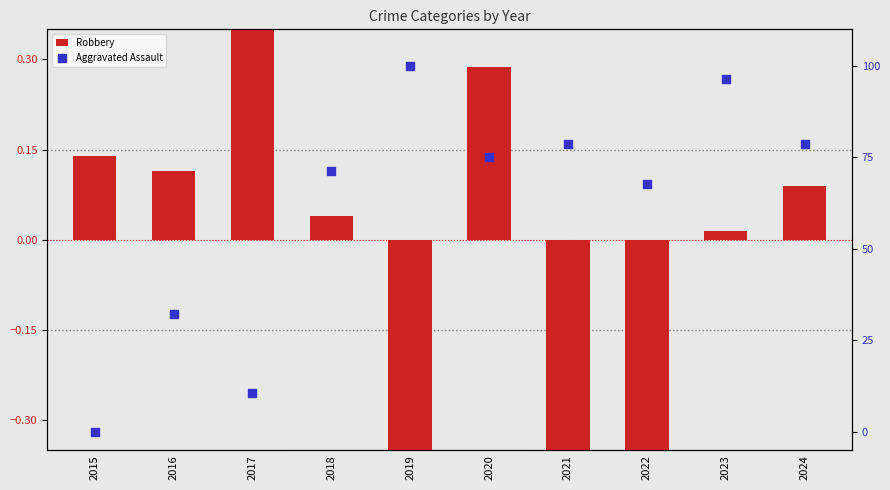

What are all the series names shown in the legend?

Robbery, Aggravated Assault